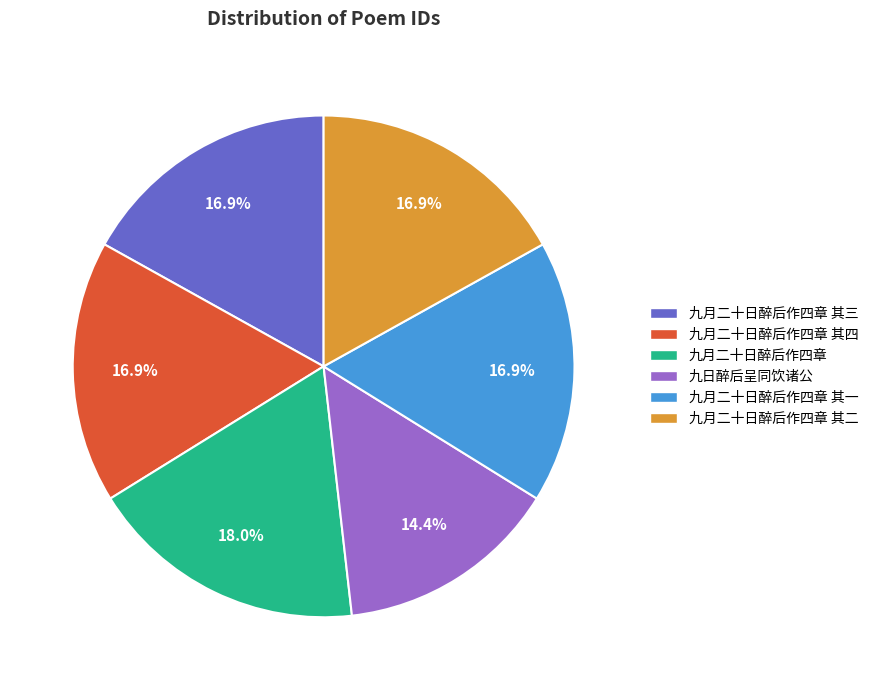

What is the total percentage of 九月二十日醉后作四章 其三 and 九月二十日醉后作四章 其四?

33.8%